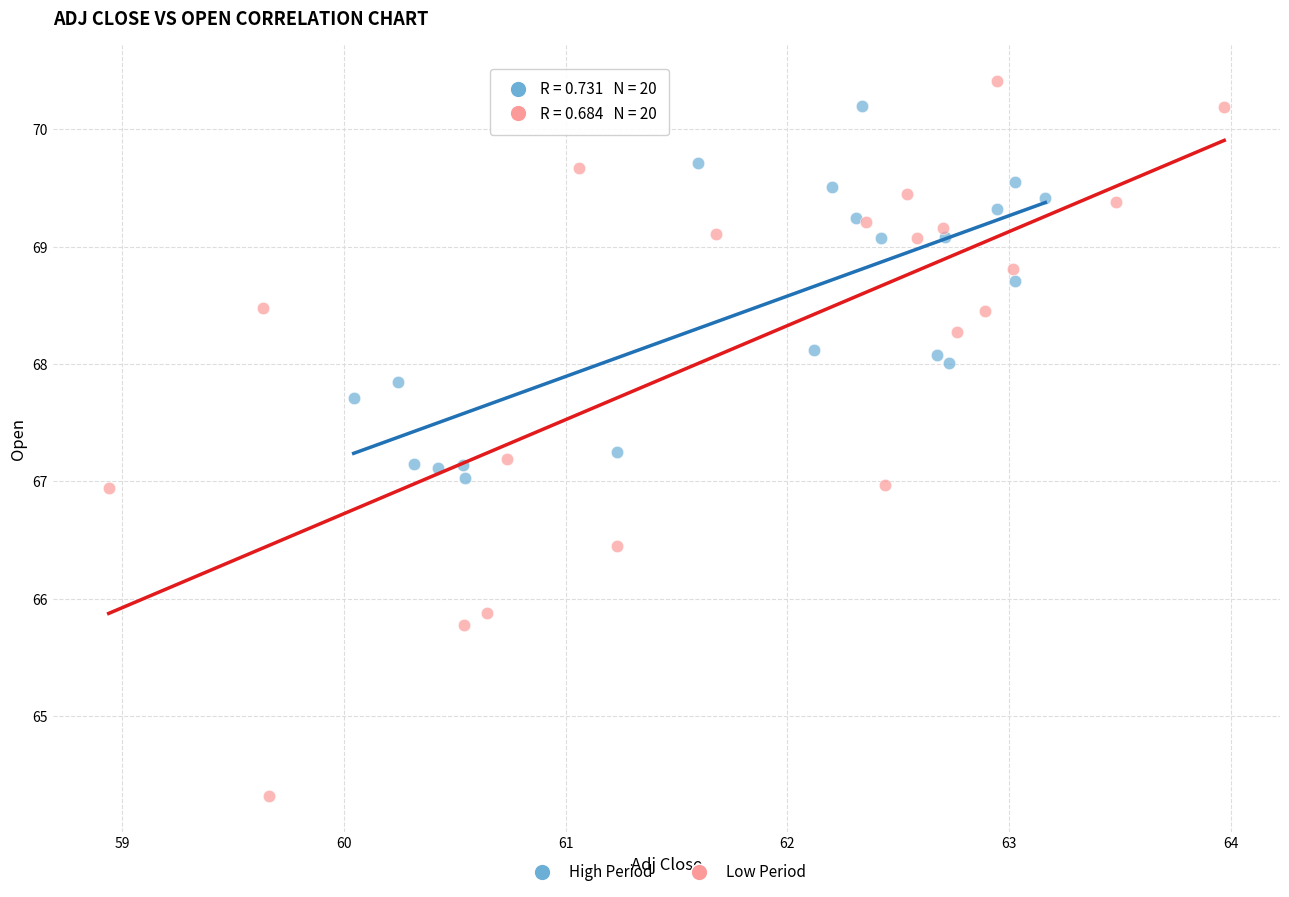

Which series reaches the minimum Y coordinate?

Low Period